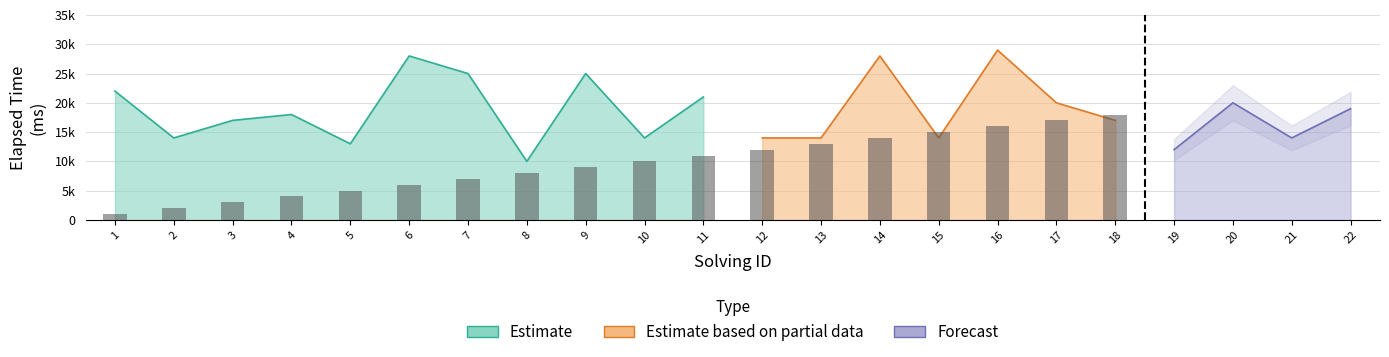

What is the total value across all series at 10?

14010